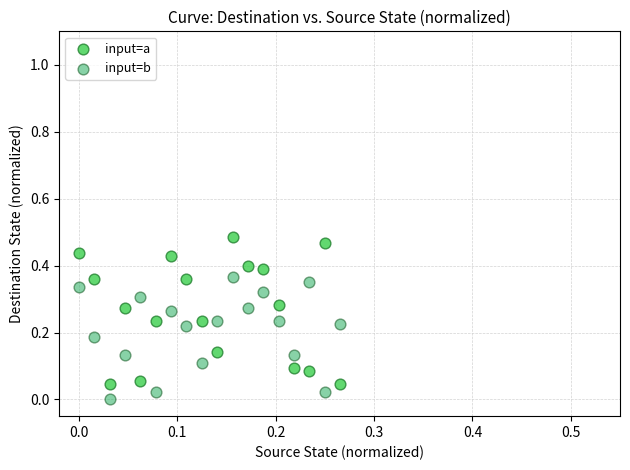

Which series has the largest Y range (max minus min)?

input=a